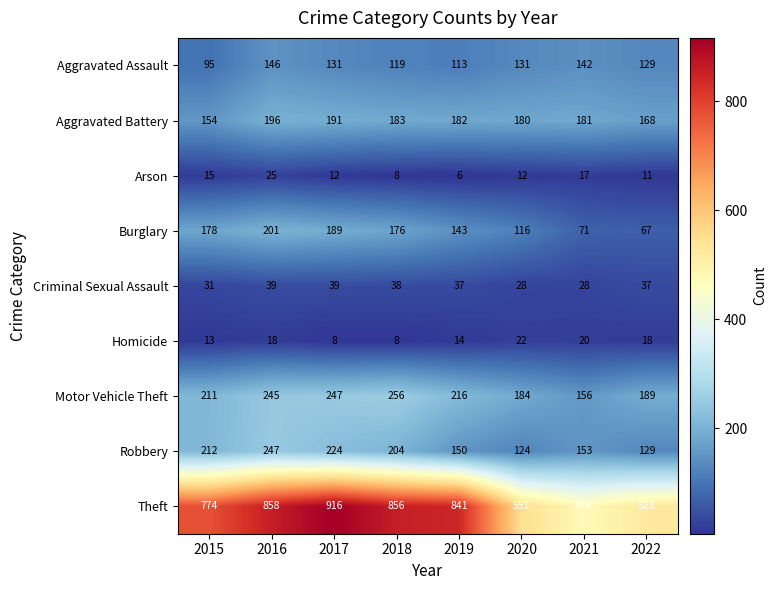

Which label corresponds to the smallest value in the chart?

2019